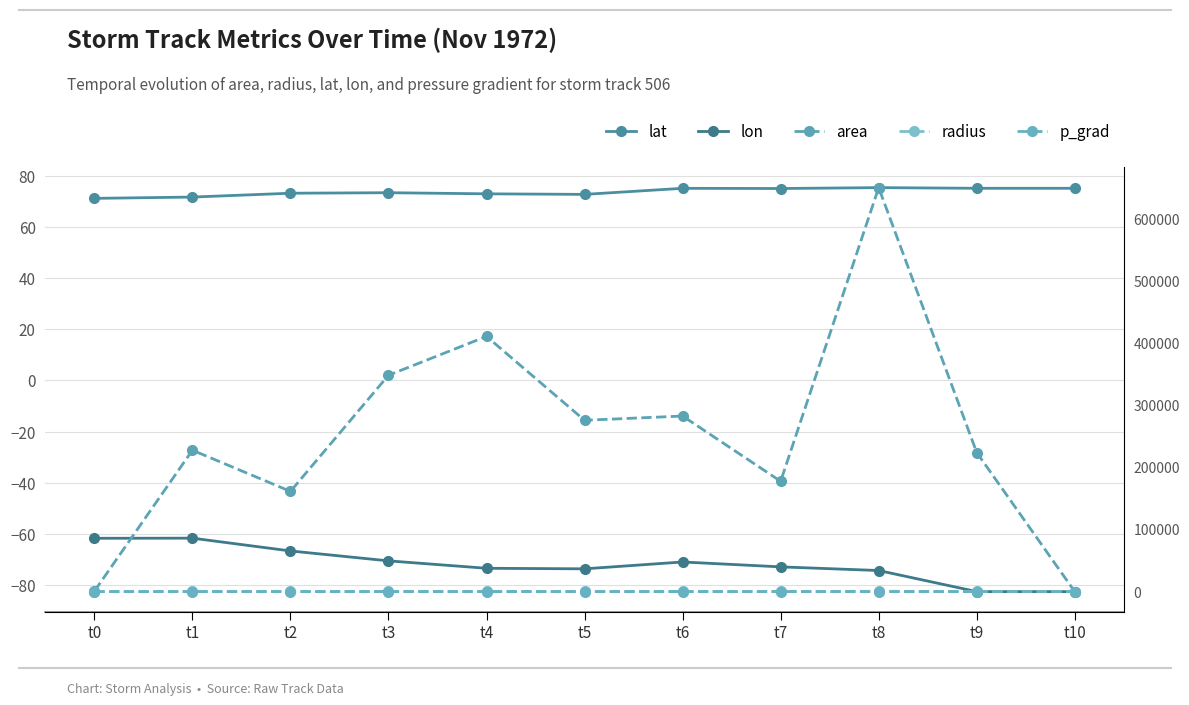

Is it true that lat equals 29.2 at t1?

False